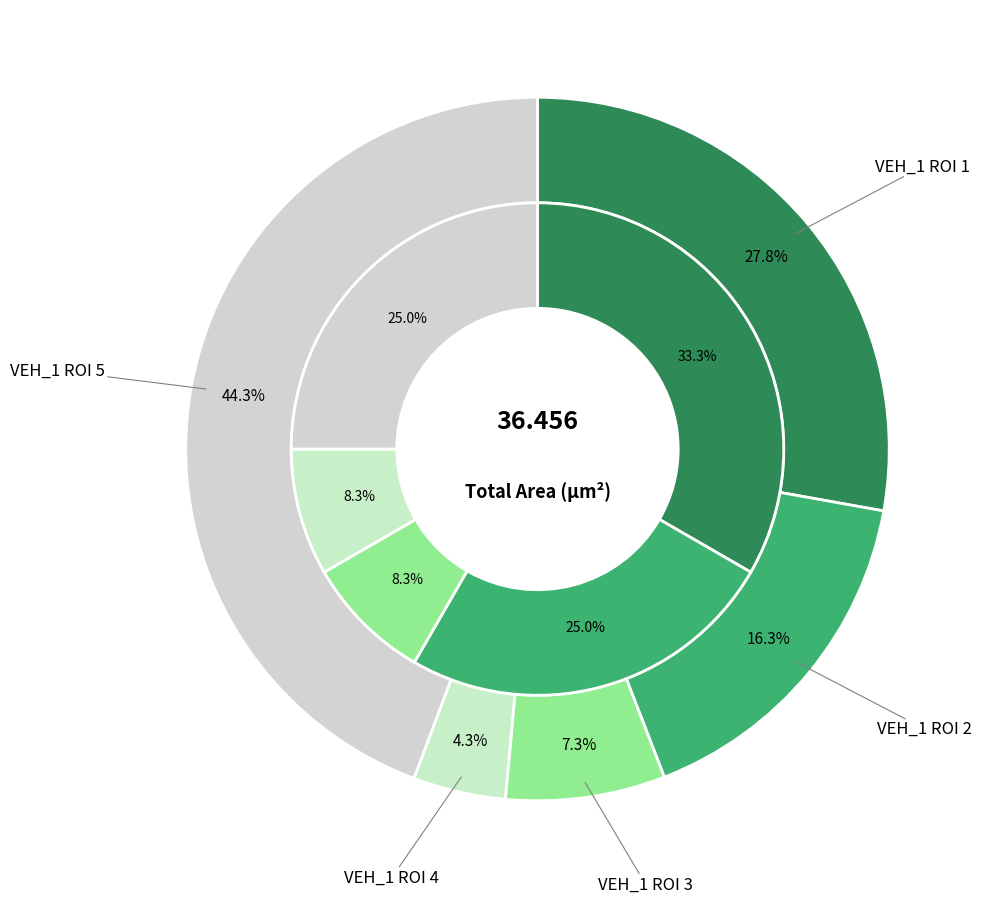

The VEH_1 ROI 2 slice represents 16% of the pie. True or false?

True